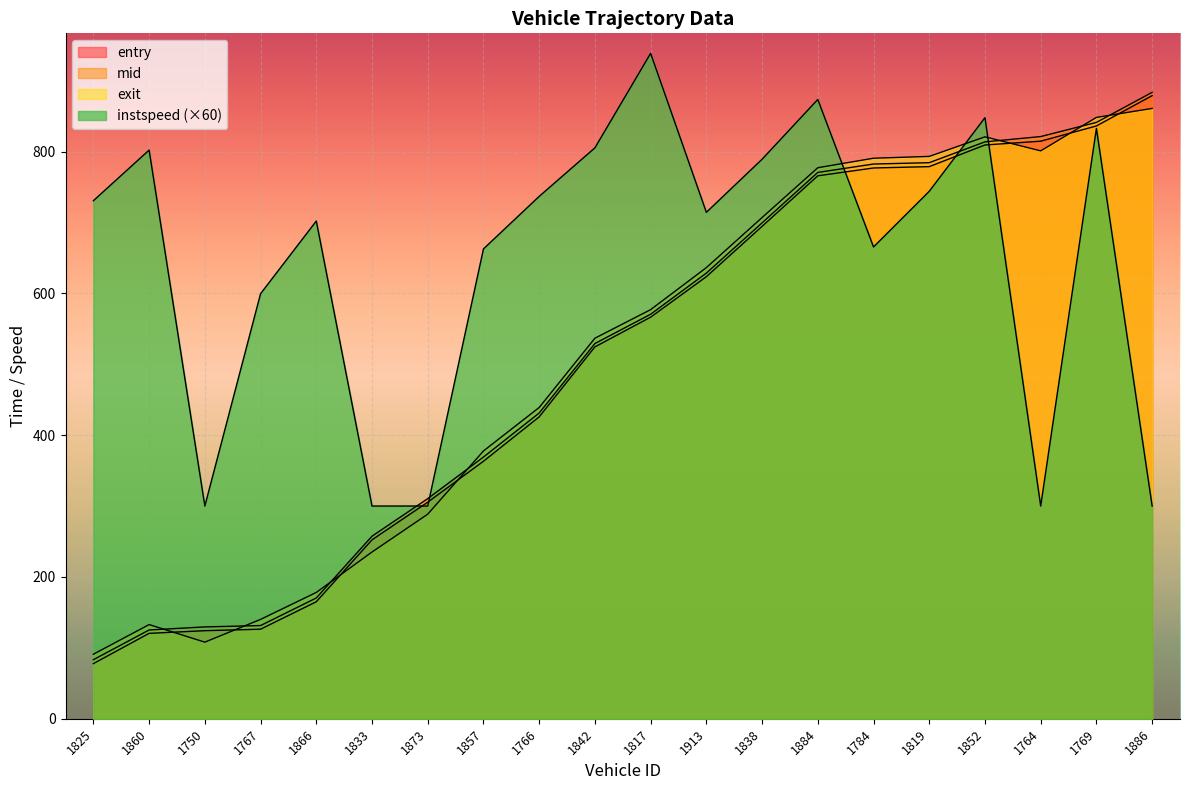

The mid series shows 488.3 at 1873. True or false?

False